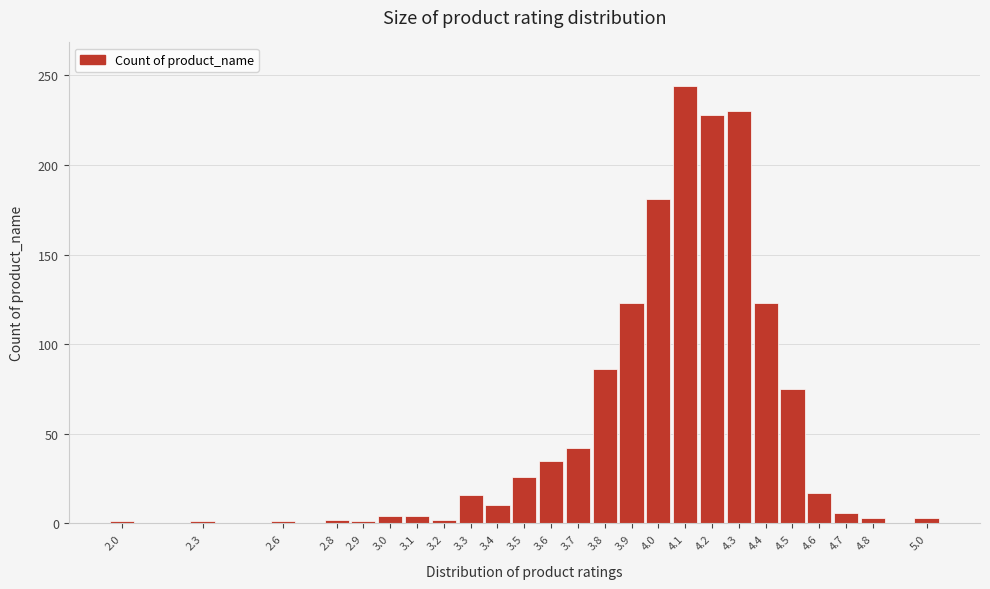

What is the change in value from 3.8 to 4.0?

+95